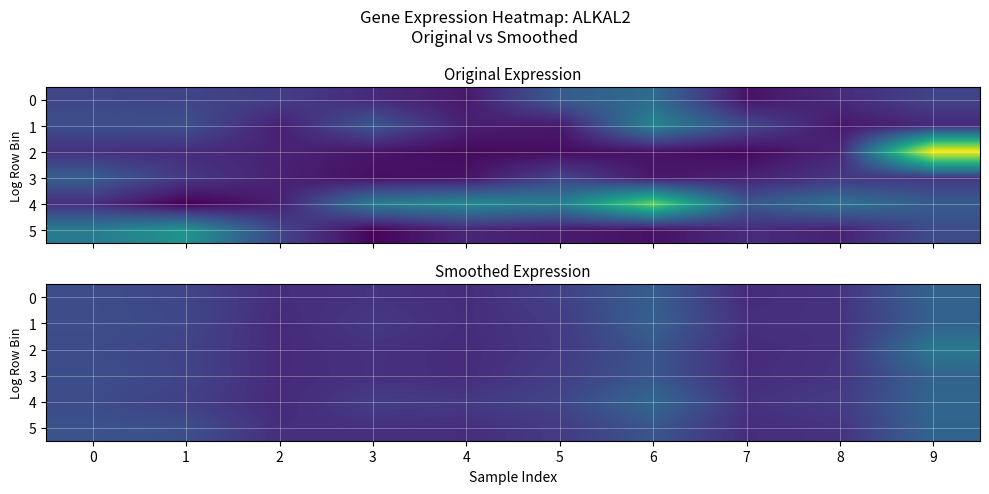

What is the difference between the 0 values at 4 and 9?

0.5